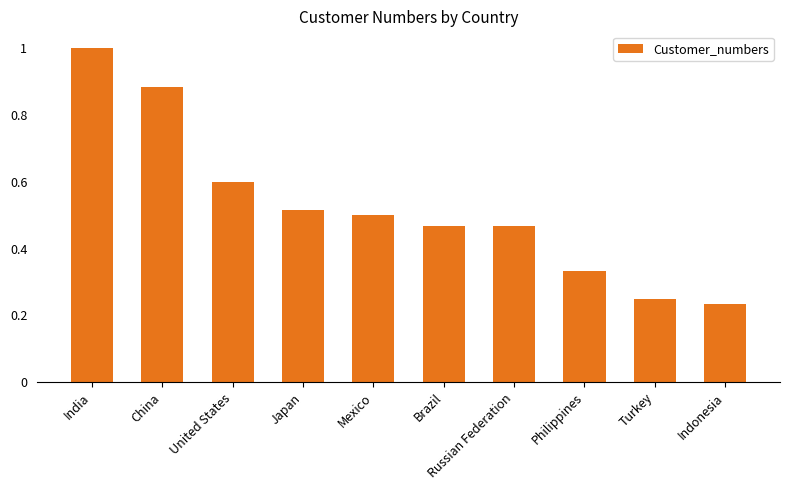

How many values are between 0 and 1?

10